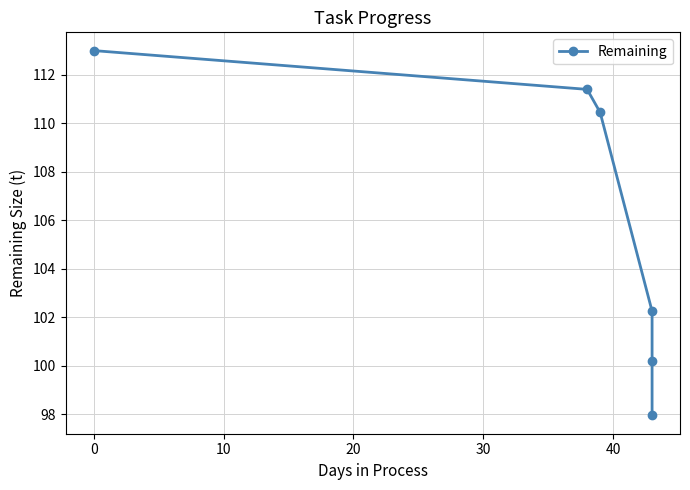

Which has a higher value, 40 or −10?

−10